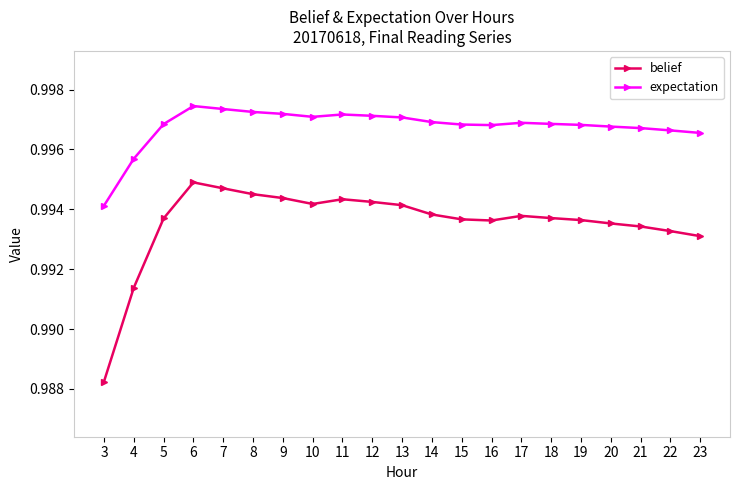

Which label corresponds to the smallest value in the chart?

3